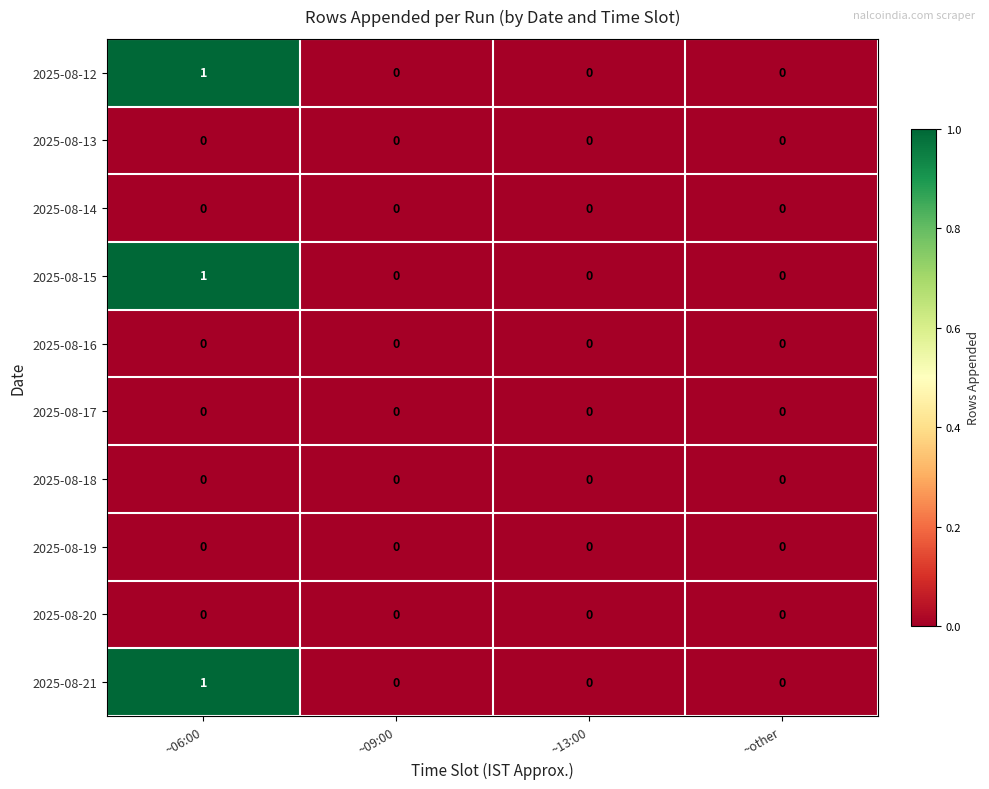

True or false: 2025-08-17 has a value of 0 at ~other.

True